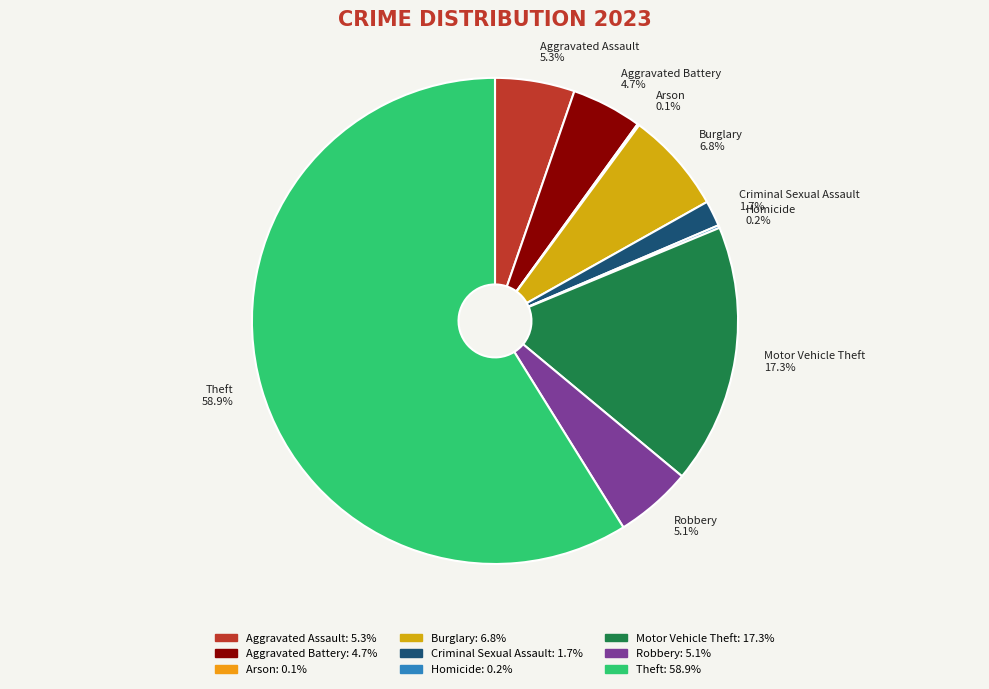

Between Motor Vehicle Theft and Burglary, which is larger?

Motor Vehicle Theft